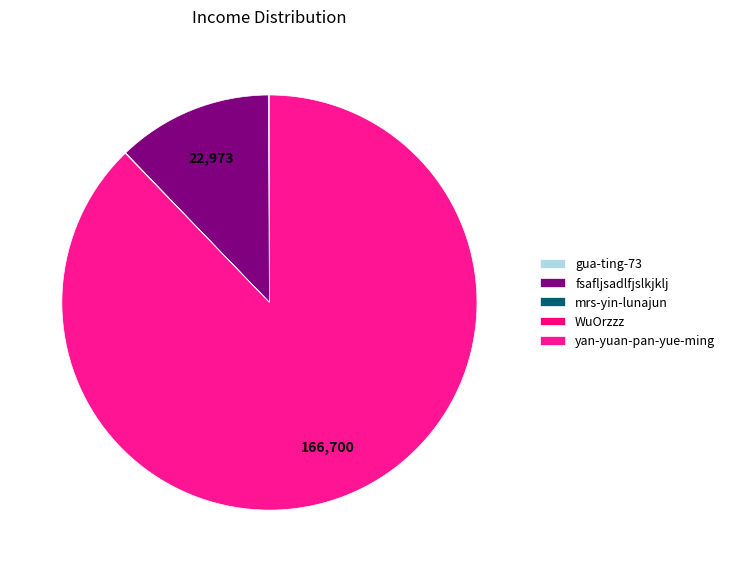

To the nearest percent, what percentage of the pie is fsafljsadlfjslkjklj?

12%